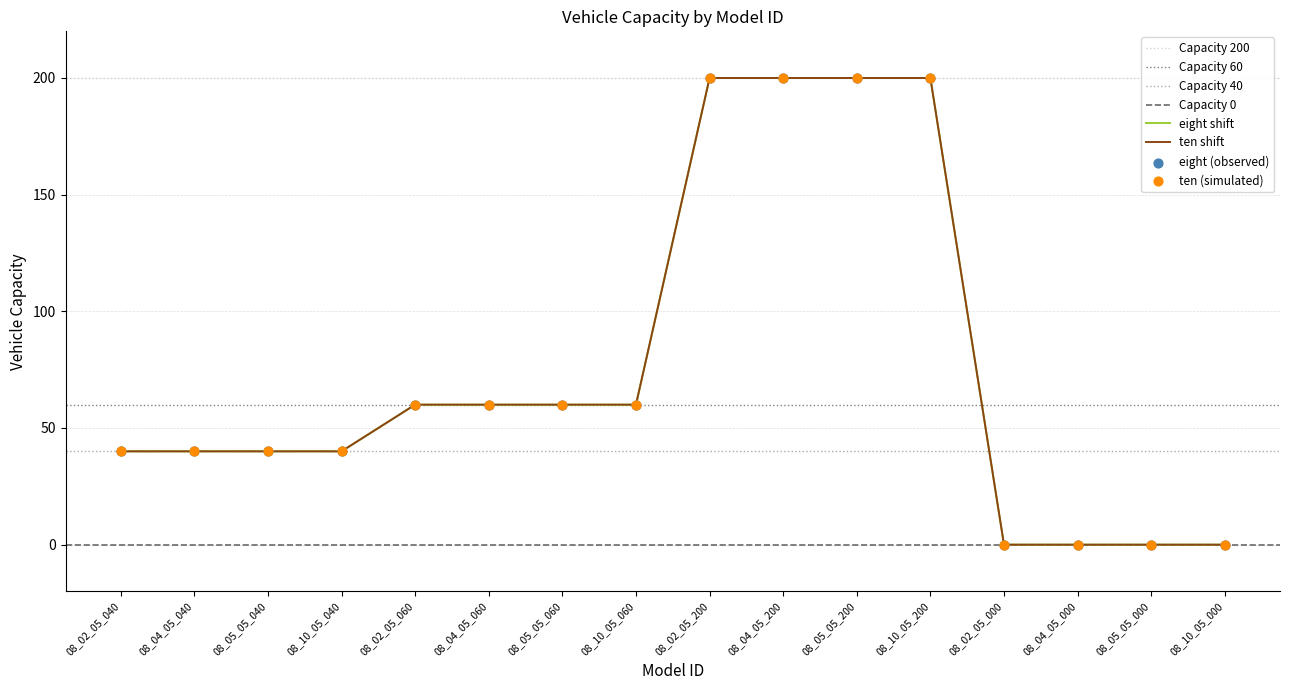

Which series reaches the minimum Y coordinate?

eight_shift